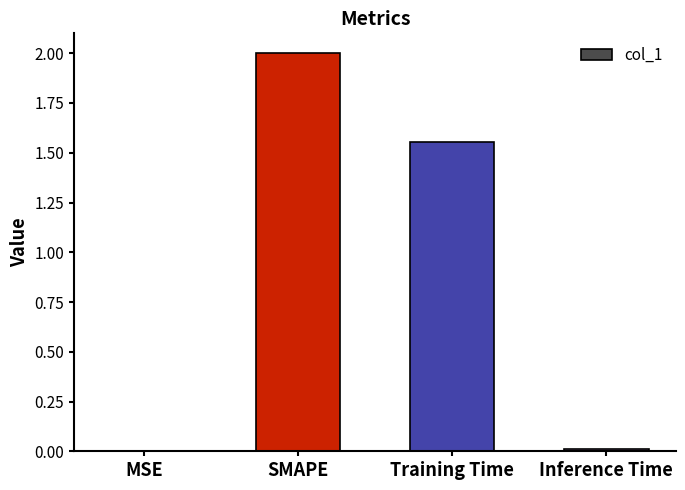

Is it true that the value at Inference Time is 0.0?

True